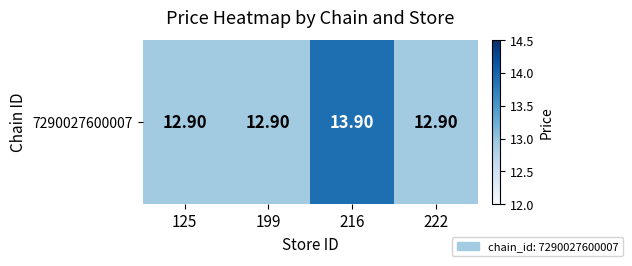

What value does the data have at 199?

12.9